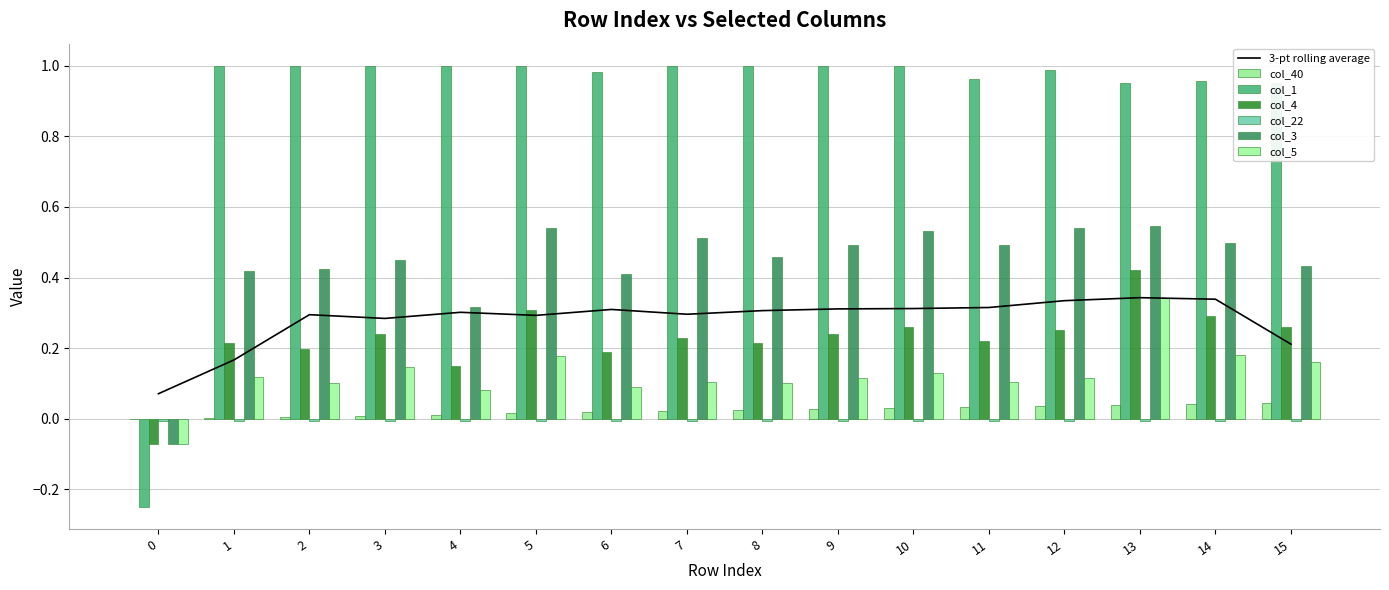

The value of 3-pt rolling average at 8 is 0.4. True or false?

False